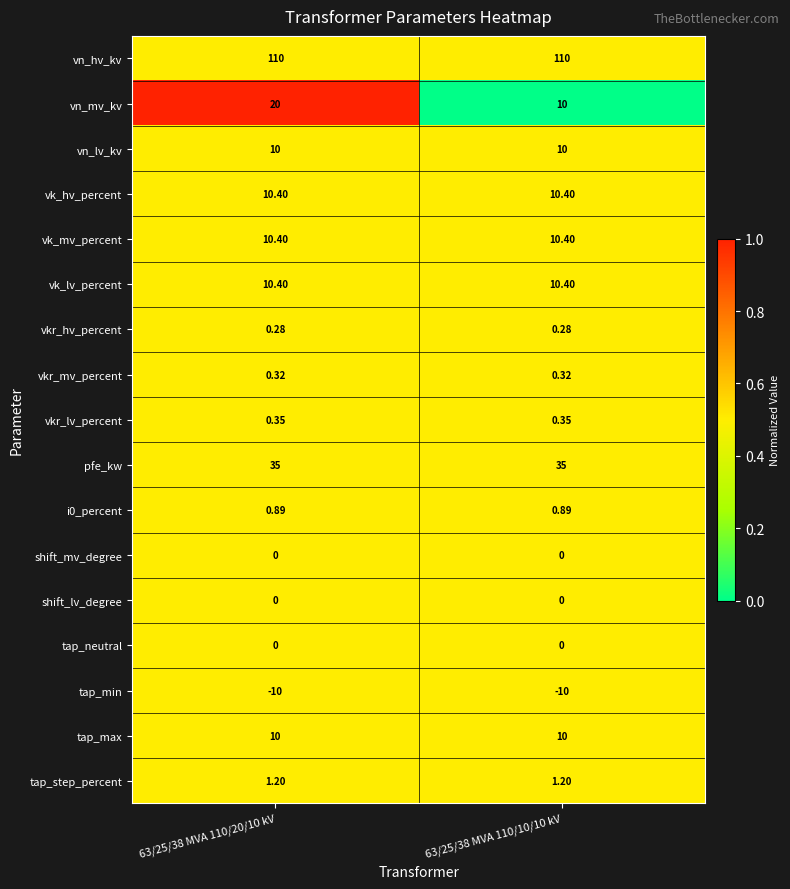

At how many categories does at least one series exceed 0?

2